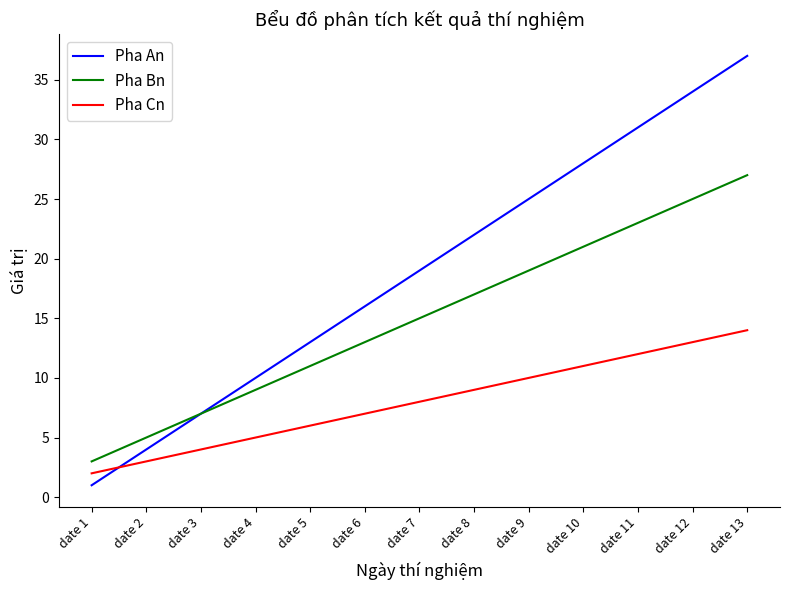

Between date 9 and date 12, which series saw the biggest shift?

Pha An